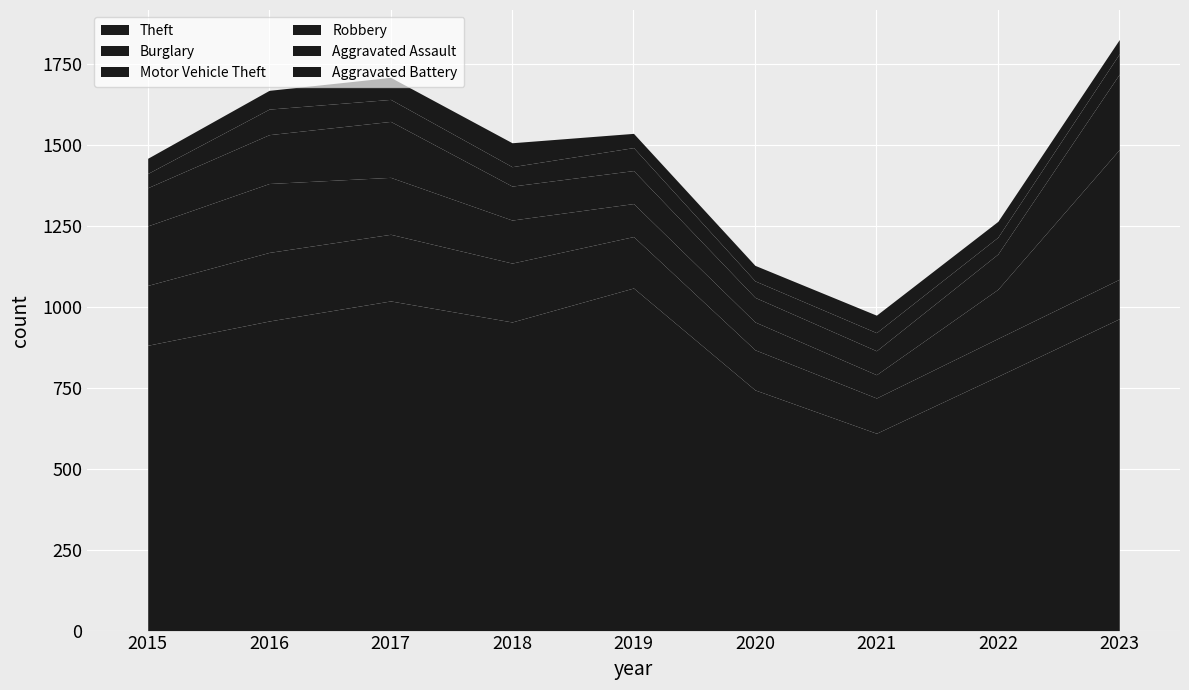

What is the average value of the Robbery series?

127